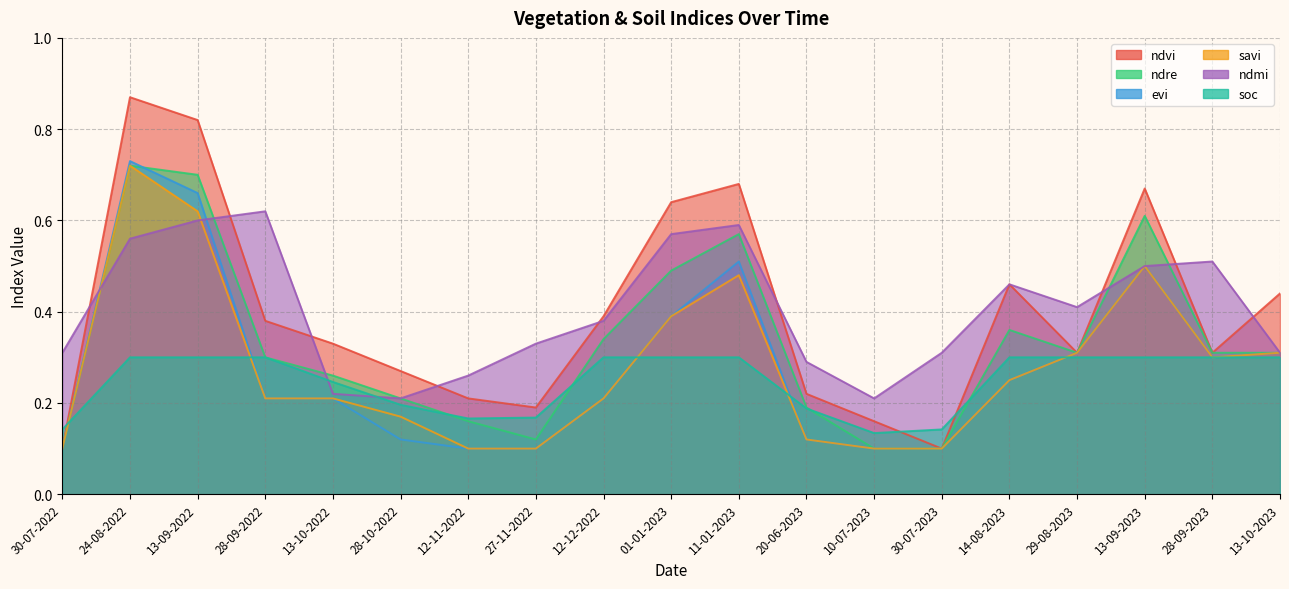

The value of evi at 01-01-2023 is 0.4. True or false?

True